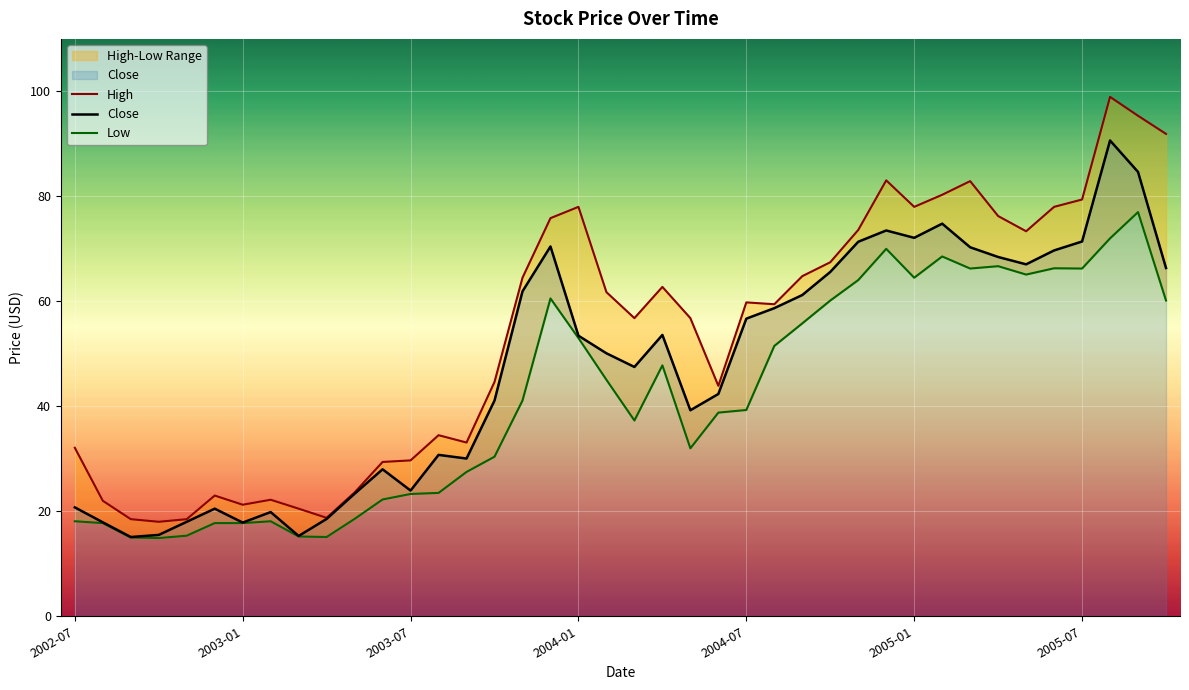

What position from the right is 17?

23